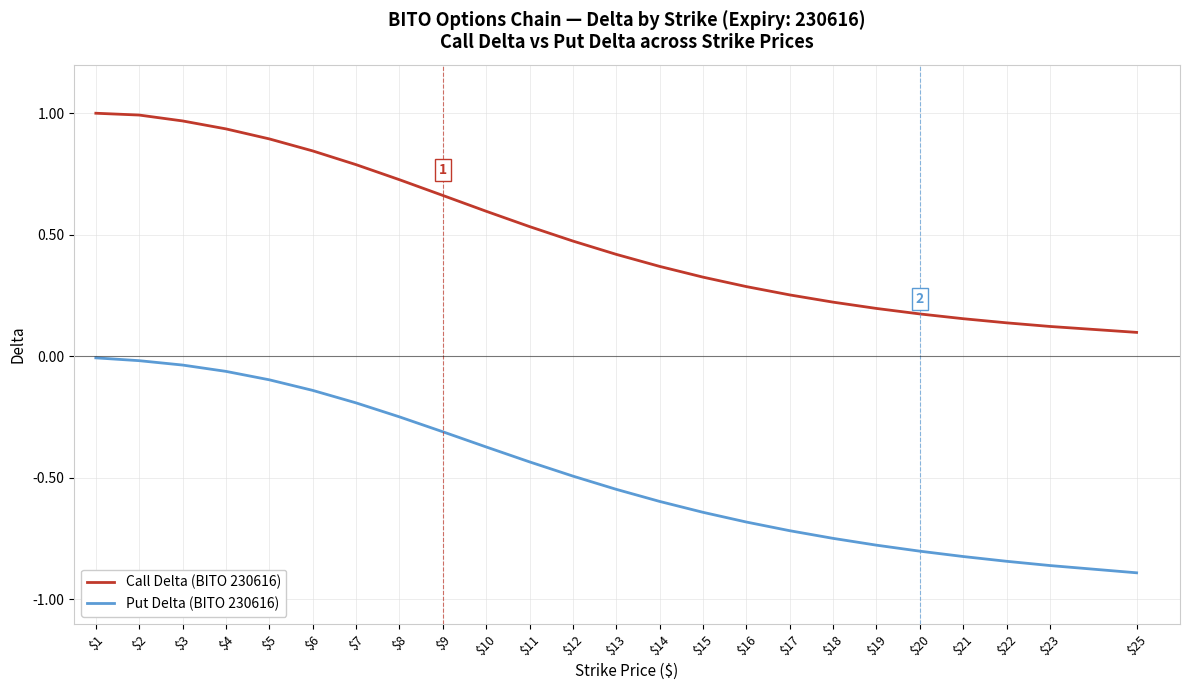

Is it true that Put Delta (BITO 230616) equals -1.0 at $14?

False